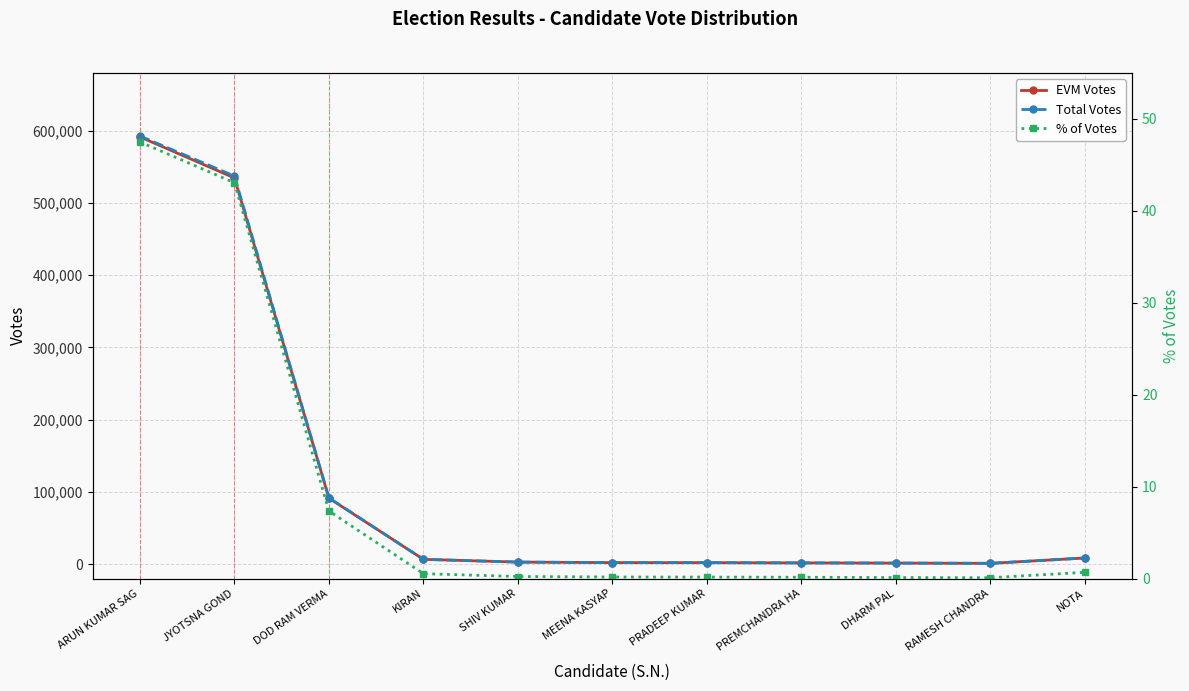

What is the sum of all % of Votes values?

100.0